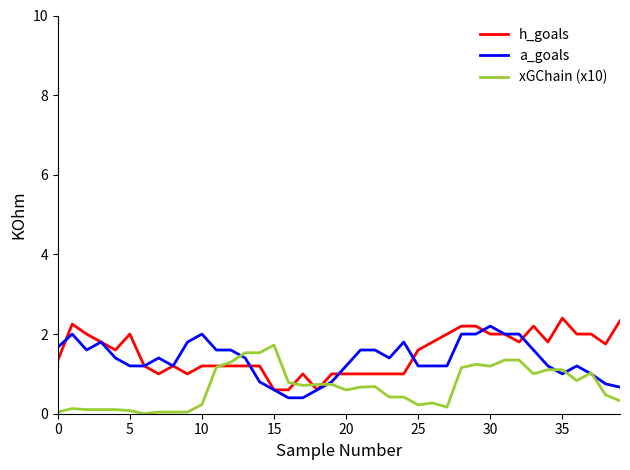

What is the highest value of the xGChain (x10) series?

1.7